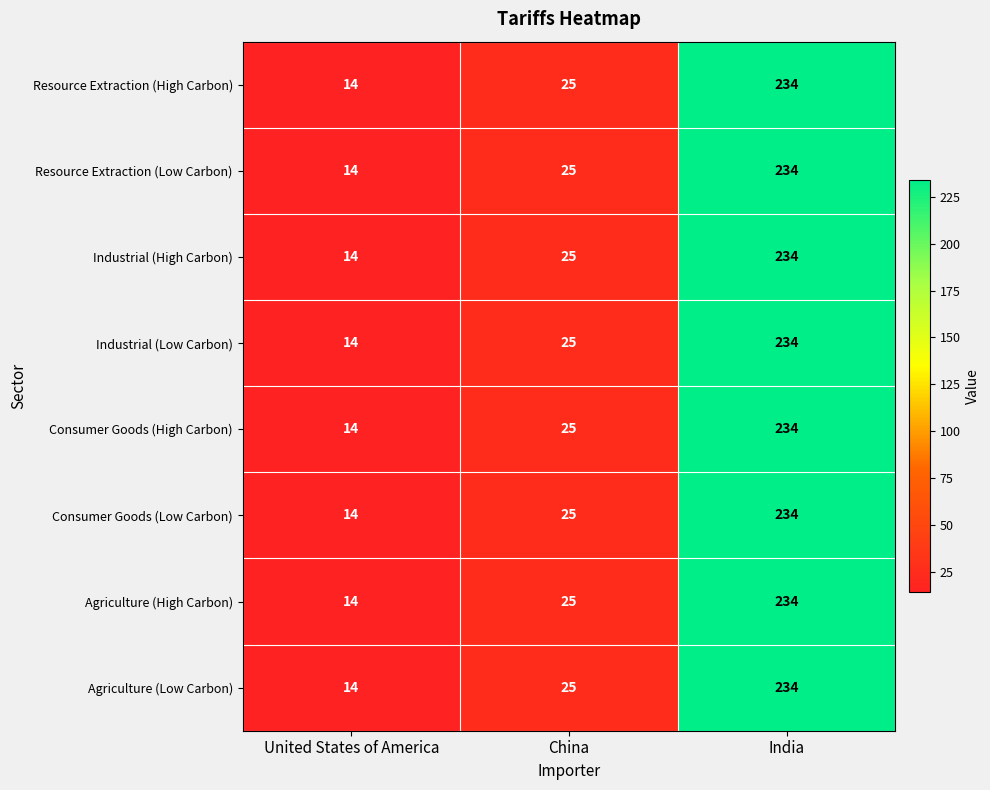

What is the average value of the Agriculture (High Carbon) series?

91